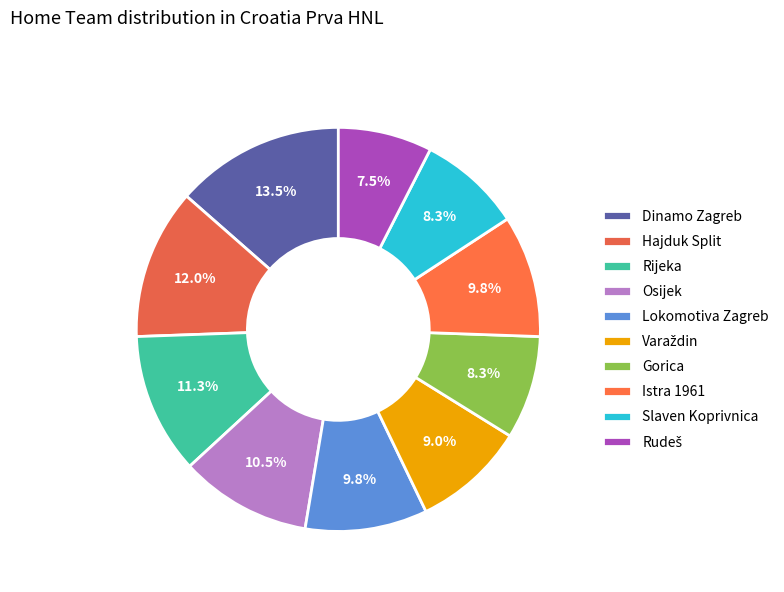

Which slice is the smallest?

Rudeš